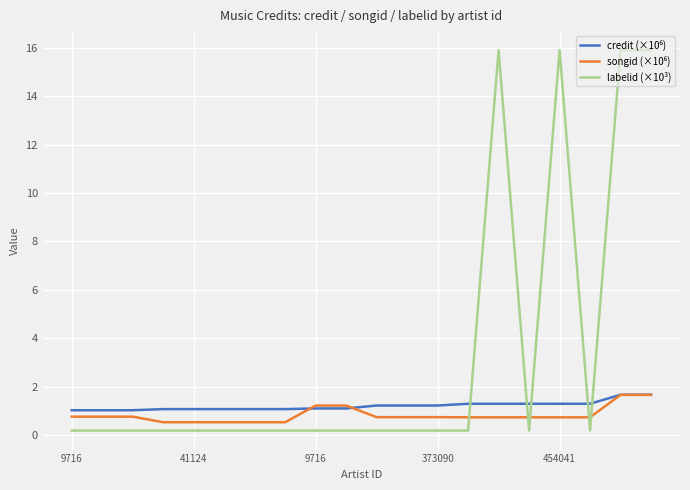

Which series has the largest range (max minus min)?

labelid (×10³)